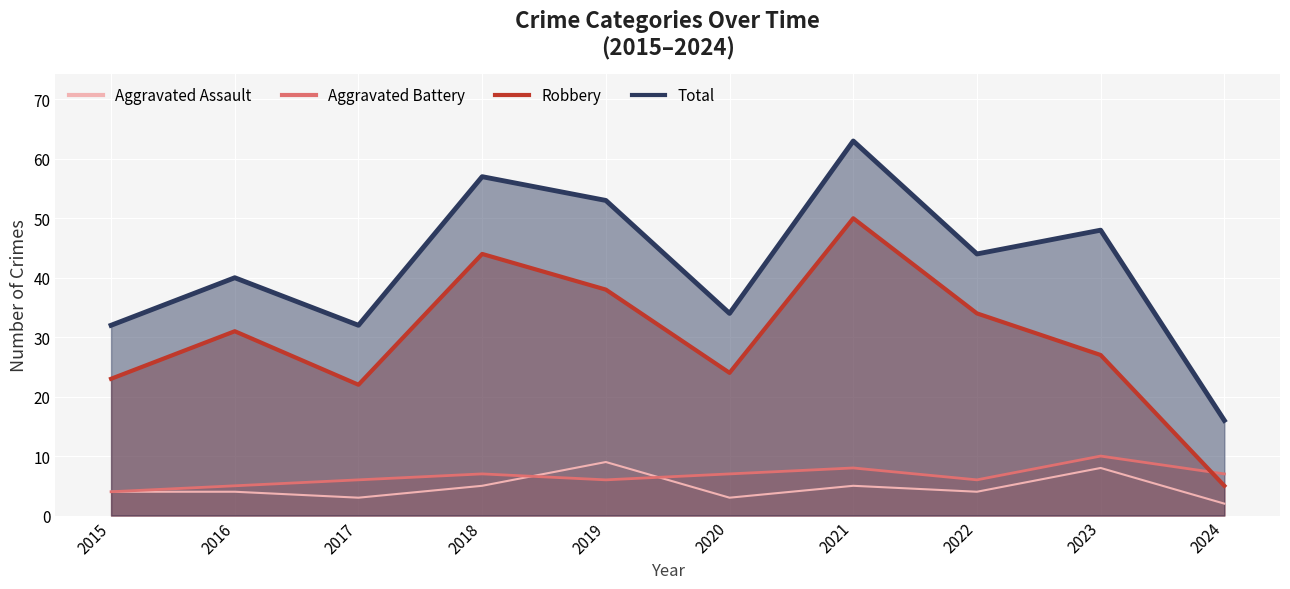

At which label does Aggravated Battery first exceed 7?

2021